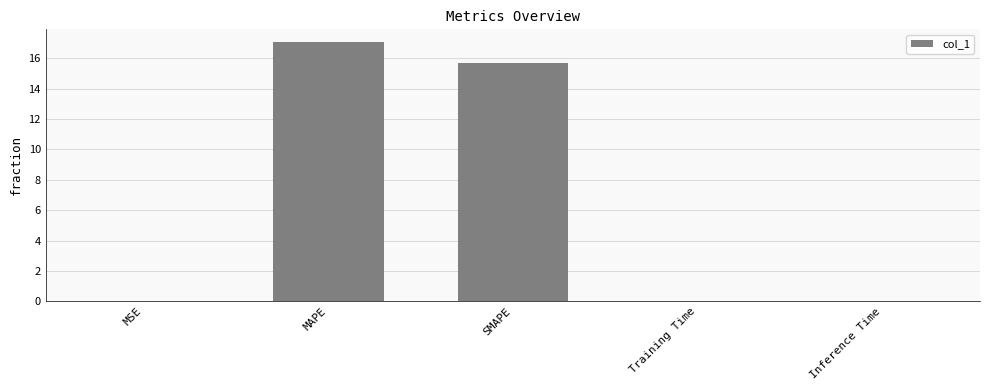

What is the difference between the values at SMAPE and Inference Time?

15.7